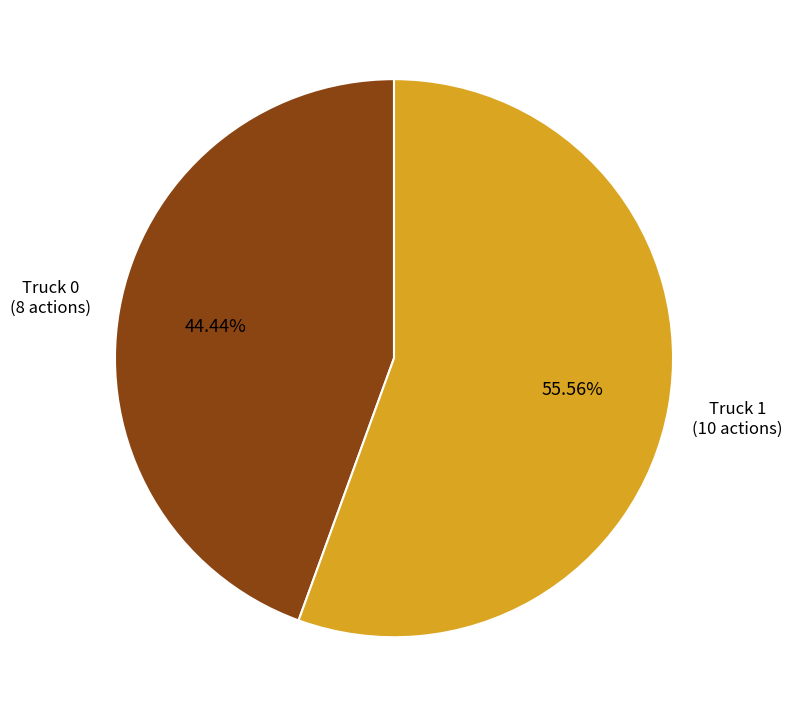

Is there any slice that represents more than half of the pie?

Yes